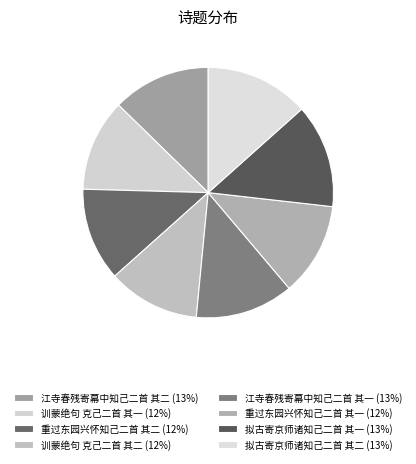

To the nearest percent, what is the combined percentage of 训蒙绝句 克己二首 其一 and 重过东园兴怀知己二首 其二?

24%